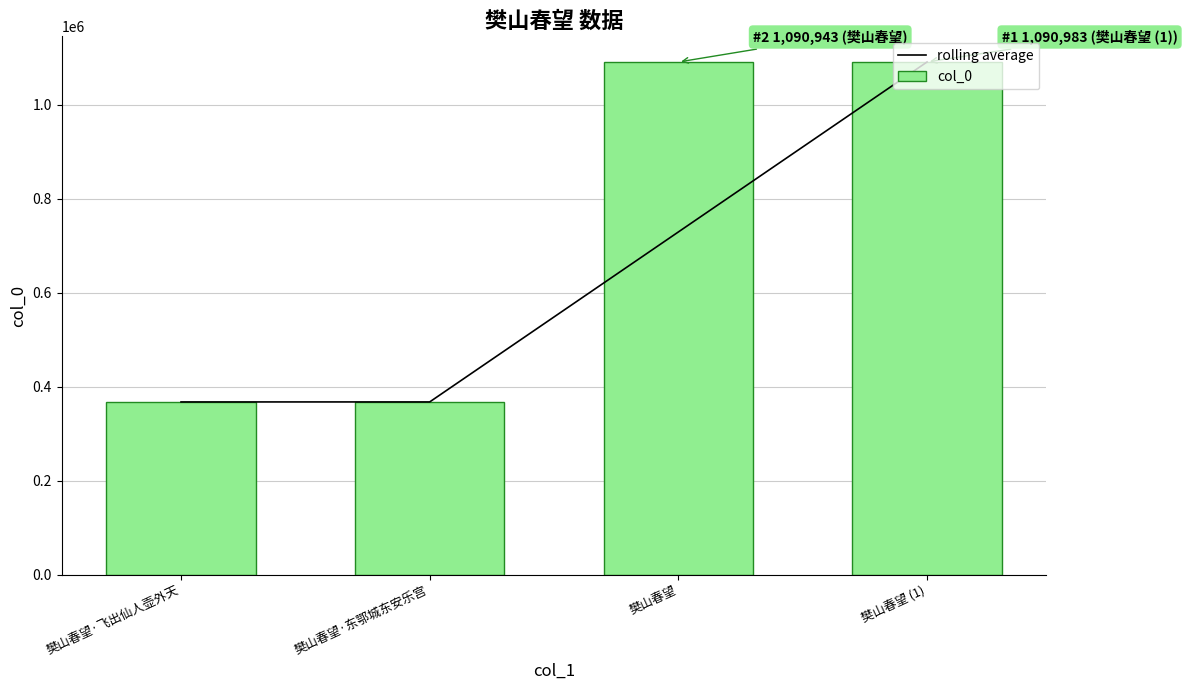

What are all the series names shown in the legend?

rolling average, col_0